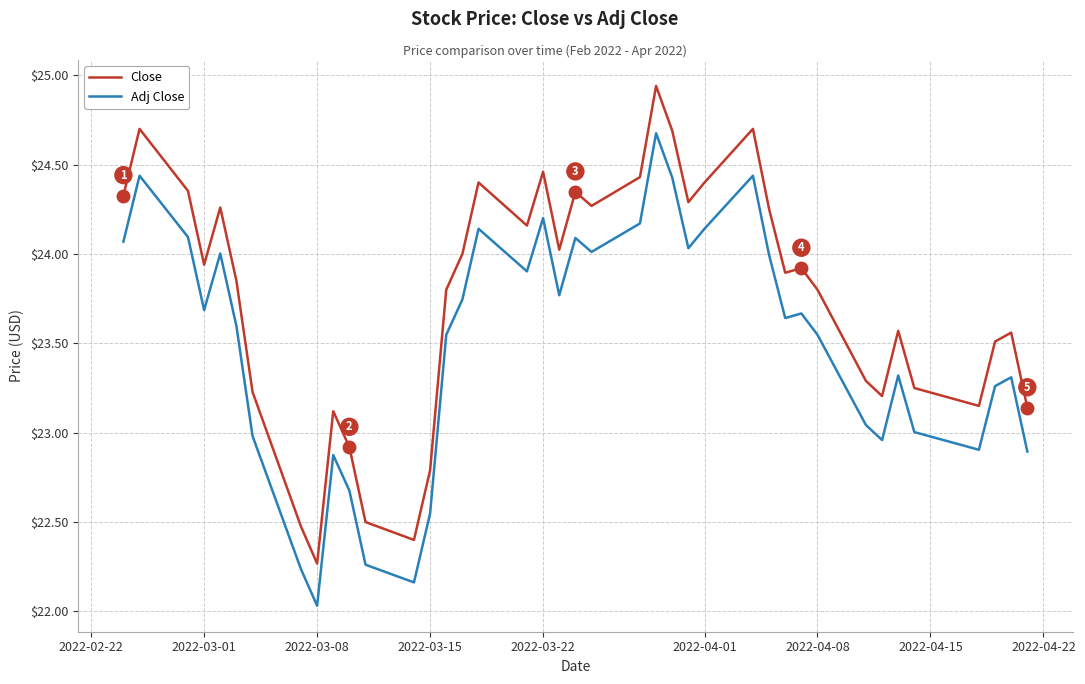

Which series has the largest total across all categories?

Close